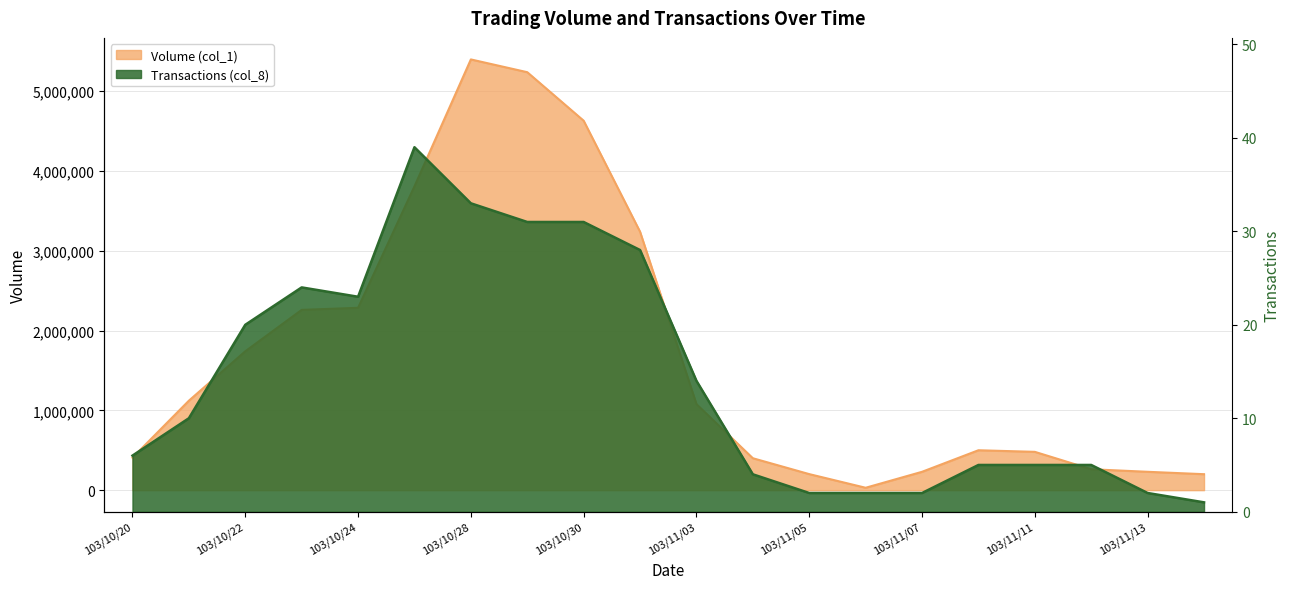

List the series in order of their peak value, lowest first.

Transactions (col_8), Volume (col_1)